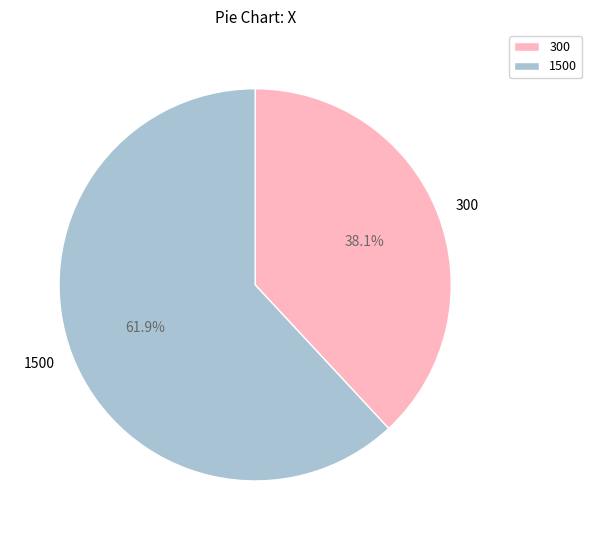

True or false: 300 accounts for 26% of the total.

False